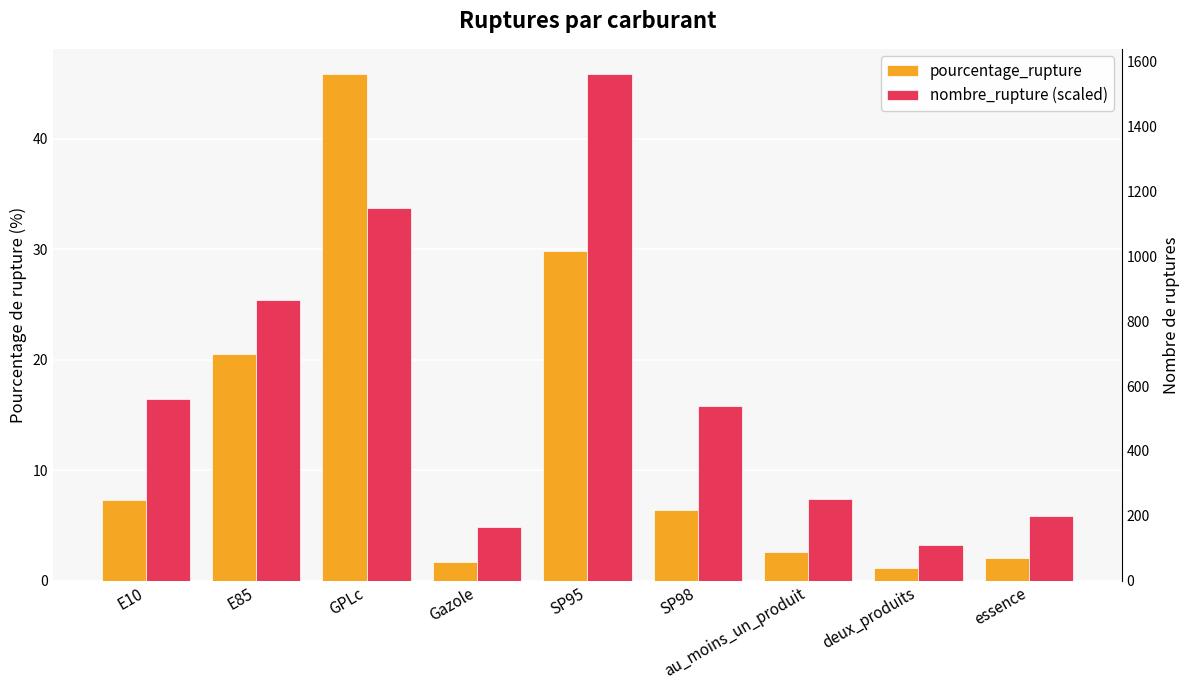

Reading left to right, extract all data points from this chart.

pourcentage_rupture: 7.3	20.6	45.9	1.7	29.8	6.4	2.6	1.1	2.0
nombre_rupture (scaled): 16.4	25.4	33.8	4.8	45.9	15.8	7.4	3.3	5.8